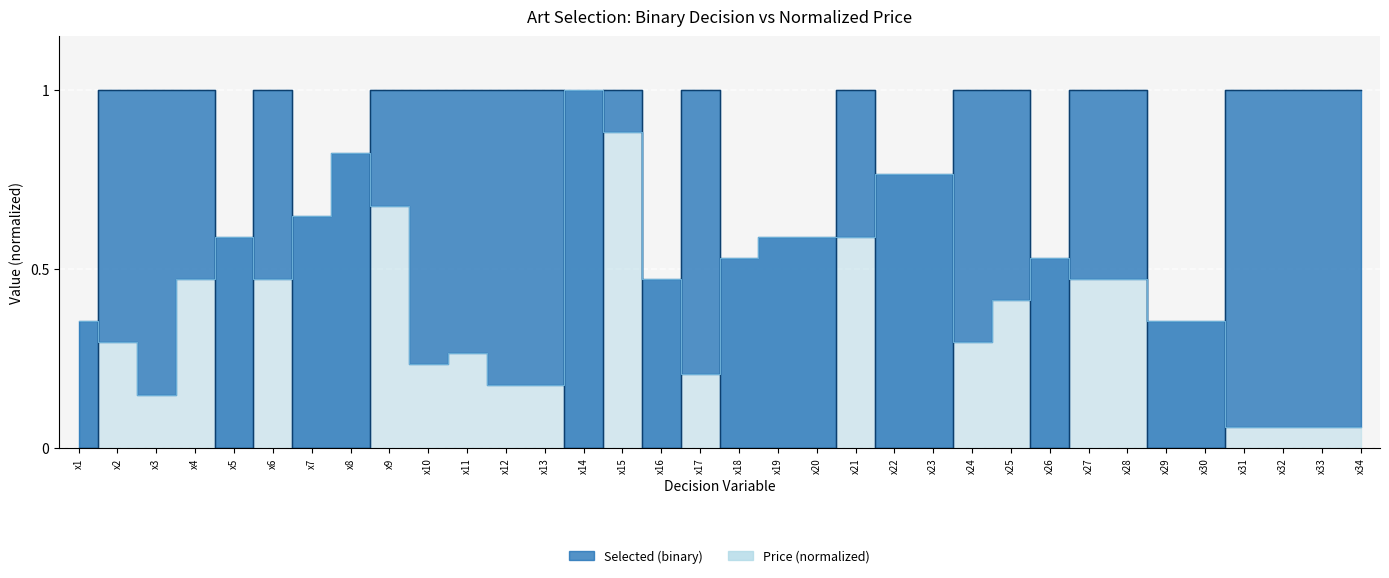

What is the value of the 12th point from the left?

1